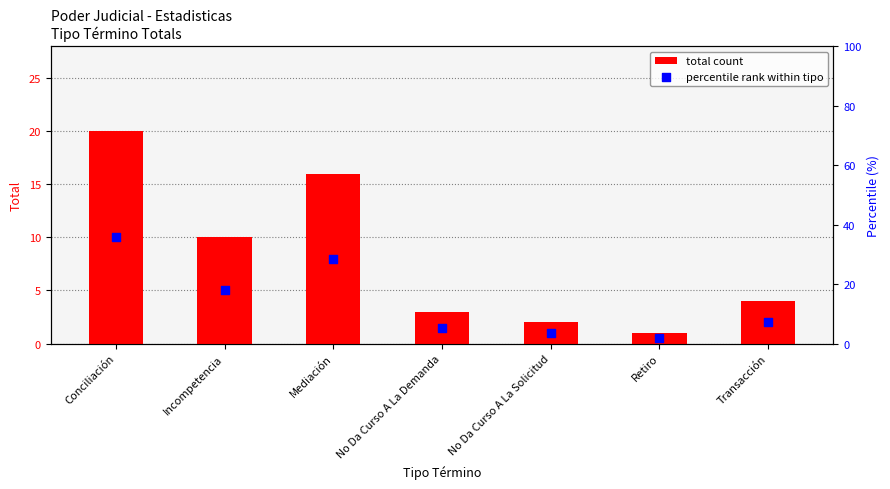

At which category is the sum across all series the highest?

Conciliación